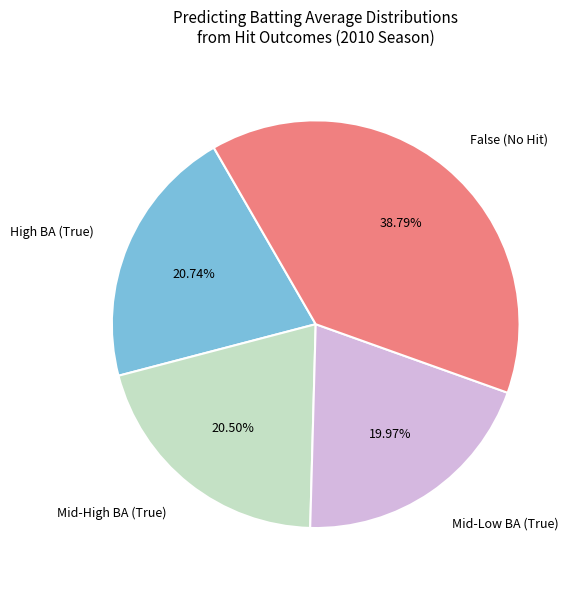

To the nearest percent, what is the difference between the largest and smallest slice percentages?

19%